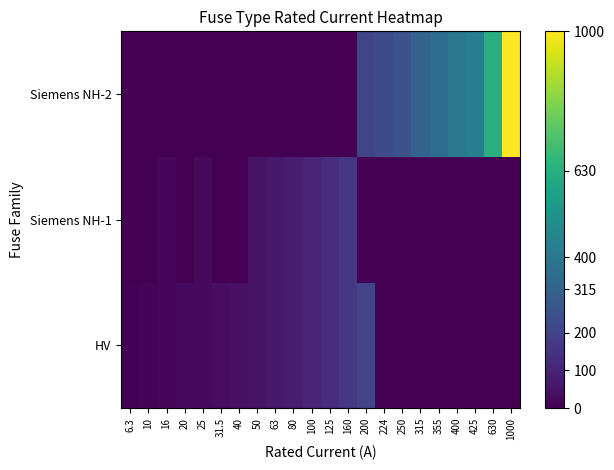

Reading left to right, transcribe all the data shown in this chart.

HV: 6.3=6.3	10=10.0	16=16.0	20=20.0	25=25.0	31.5=31.5	40=40.0	50=50.0	63=63.0	80=80.0	100=100.0	125=125.0	160=160.0	200=200.0	224=0.0	250=0.0	315=0.0	355=0.0	400=0.0	425=0.0	630=0.0	1000=0.0
Siemens NH-1: 6.3=0.0	10=0.0	16=16.0	20=0.0	25=25.0	31.5=0.0	40=0.0	50=50.0	63=63.0	80=80.0	100=100.0	125=125.0	160=160.0	200=0.0	224=0.0	250=0.0	315=0.0	355=0.0	400=0.0	425=0.0	630=0.0	1000=0.0
Siemens NH-2: 6.3=0.0	10=0.0	16=0.0	20=0.0	25=0.0	31.5=0.0	40=0.0	50=0.0	63=0.0	80=0.0	100=0.0	125=0.0	160=0.0	200=200.0	224=224.0	250=250.0	315=315.0	355=355.0	400=400.0	425=425.0	630=630.0	1000=1000.0